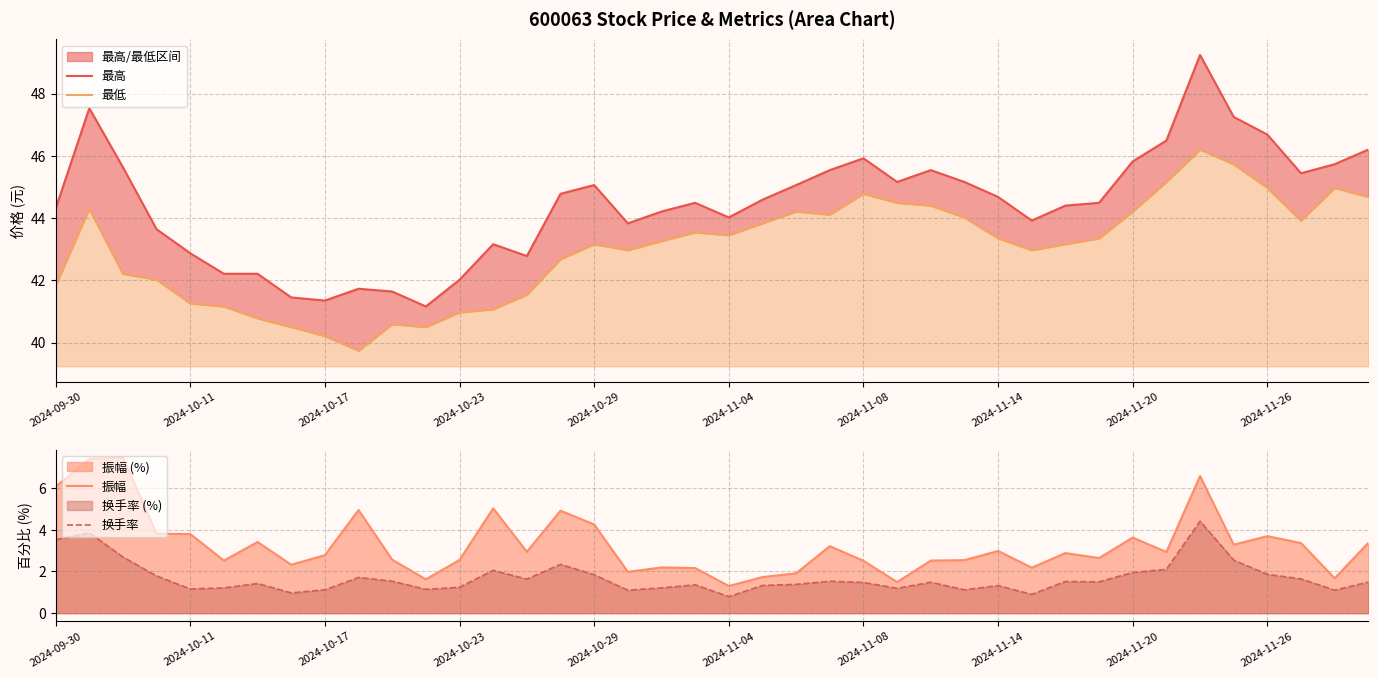

How many categories are shown in the chart?

40